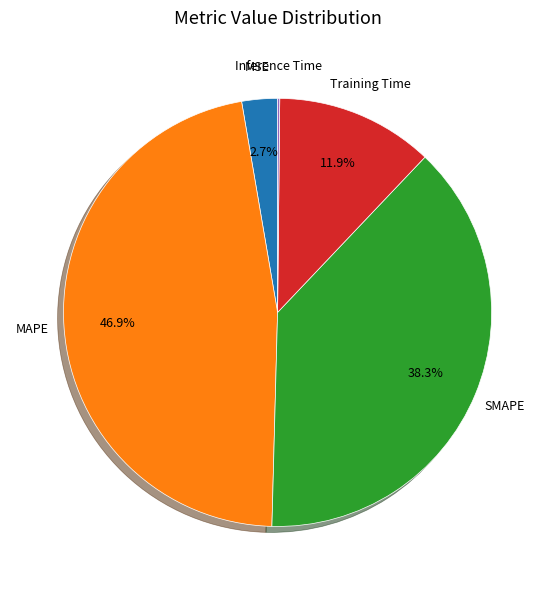

Combined, what portion of the pie is MSE and Training Time?

14.6%